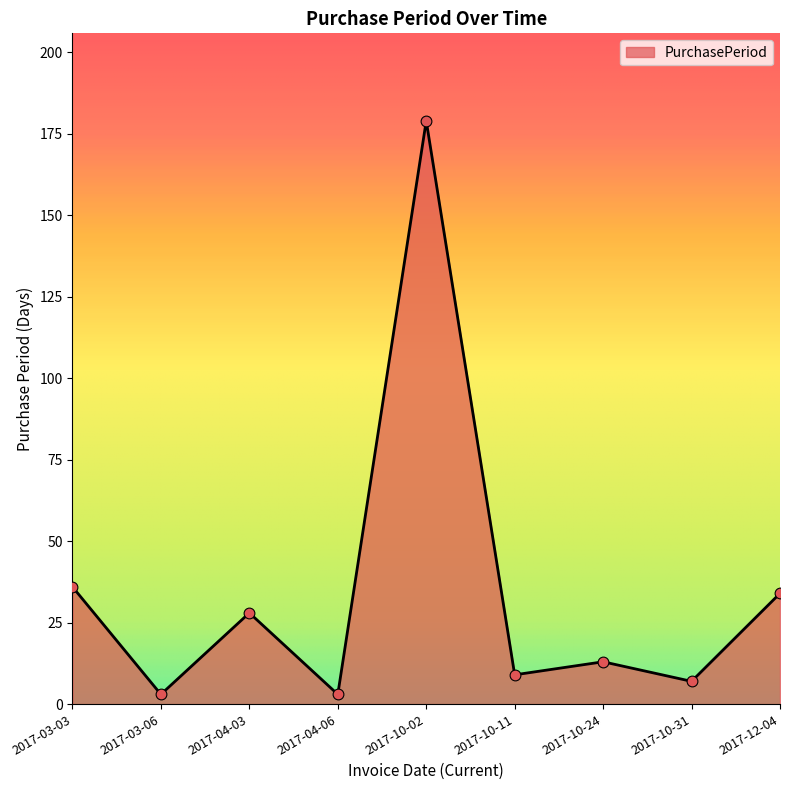

Which has a higher value, 2017-12-04 or 2017-04-03?

2017-12-04